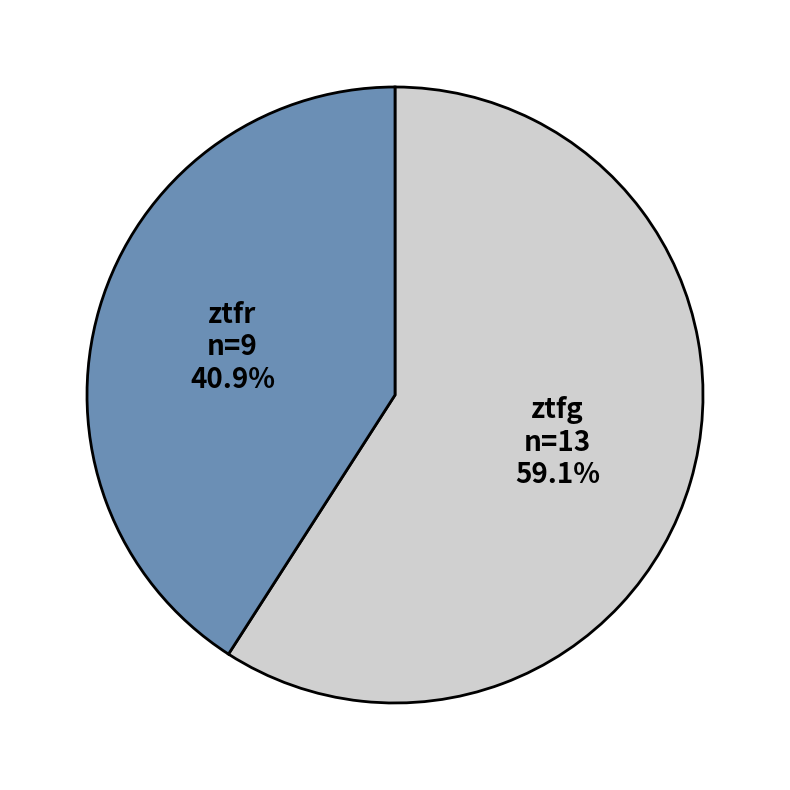

Rank the categories by value from highest to lowest.

ztfg, ztfr